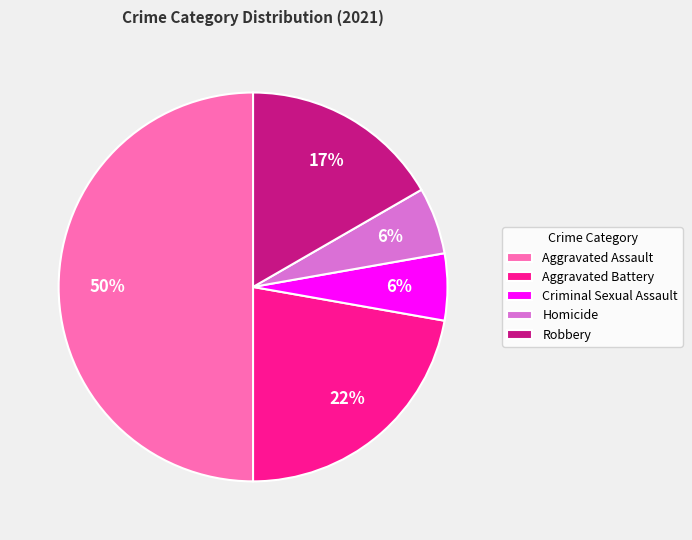

Does Criminal Sexual Assault account for over 50% of the chart?

No